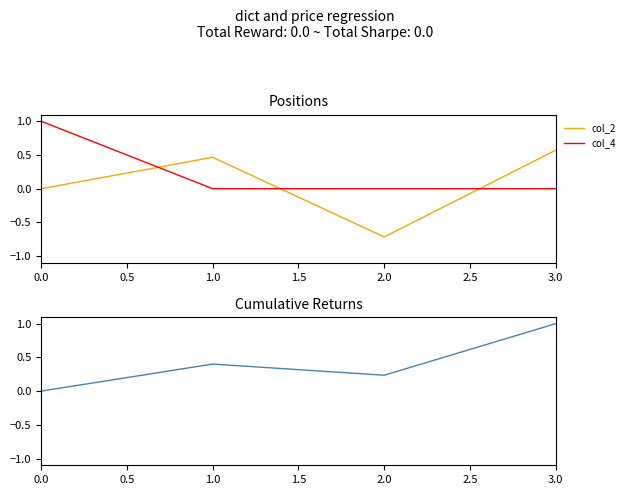

Which series has the largest range (max minus min)?

col_2